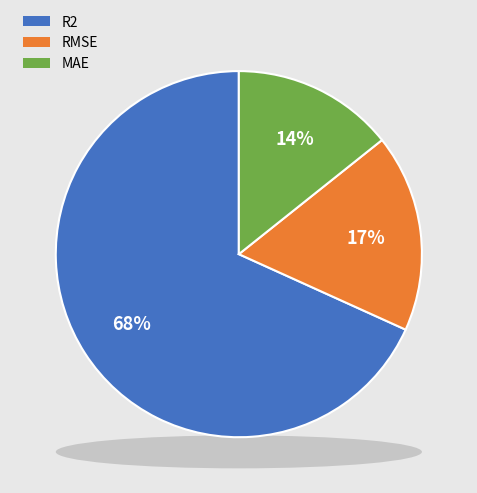

True or false: R2 accounts for 68% of the total.

True